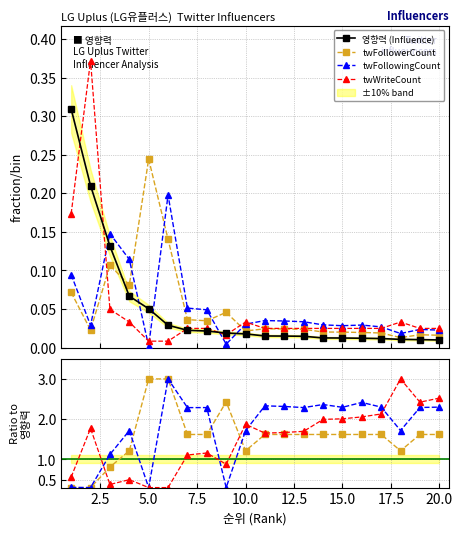

Does the chart have visible grid lines?

Yes